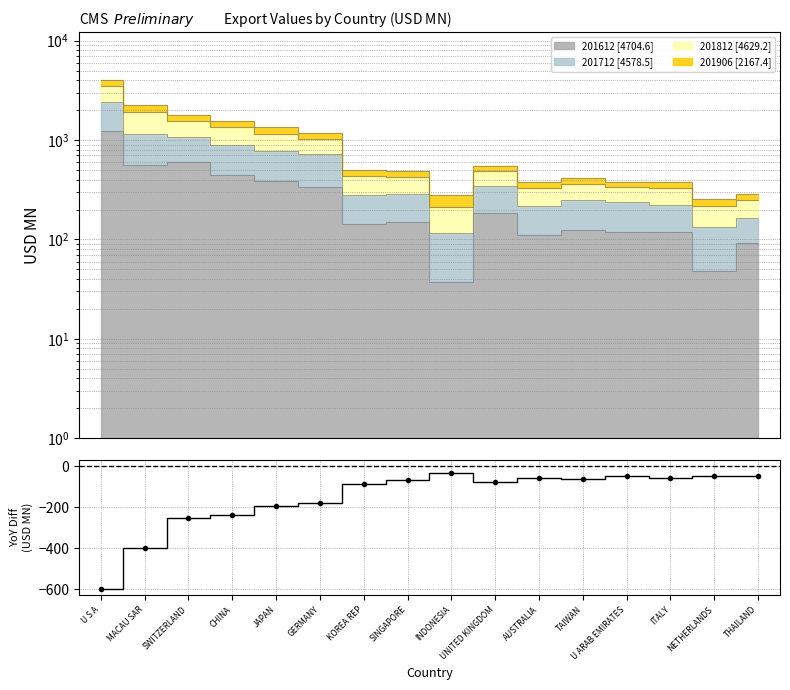

What is the value of the 4th point from the left?

-240.9